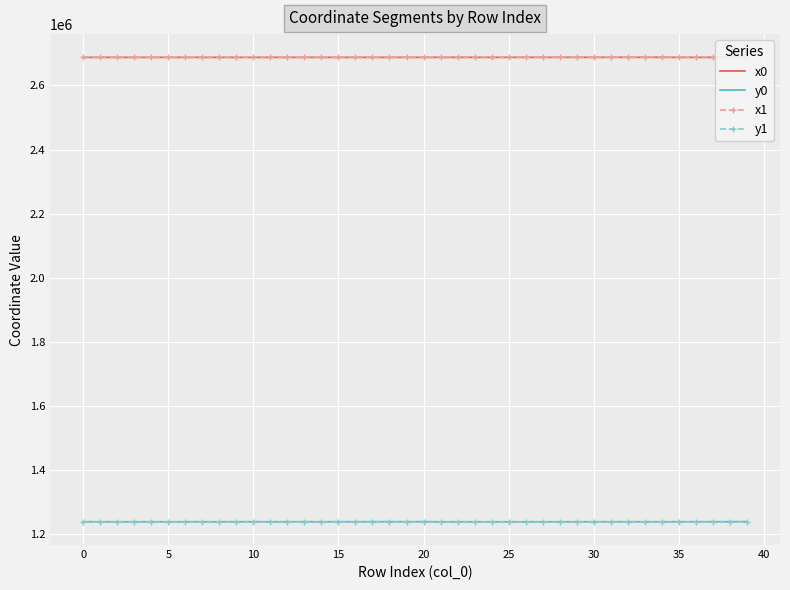

True or false: x1 and y1 intersect in this chart.

False